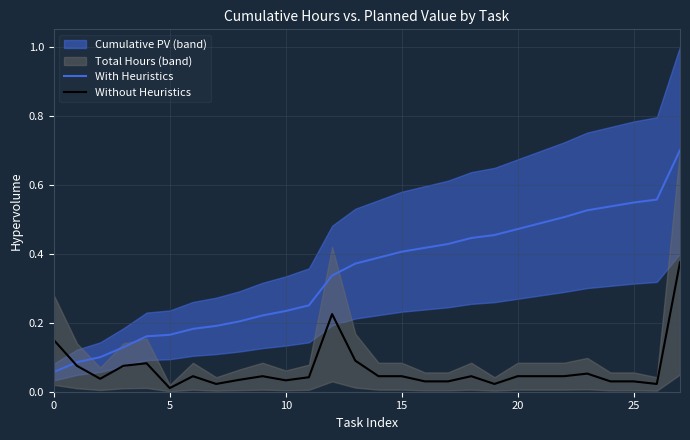

The With Heuristics series shows 0.0 at 10. True or false?

False